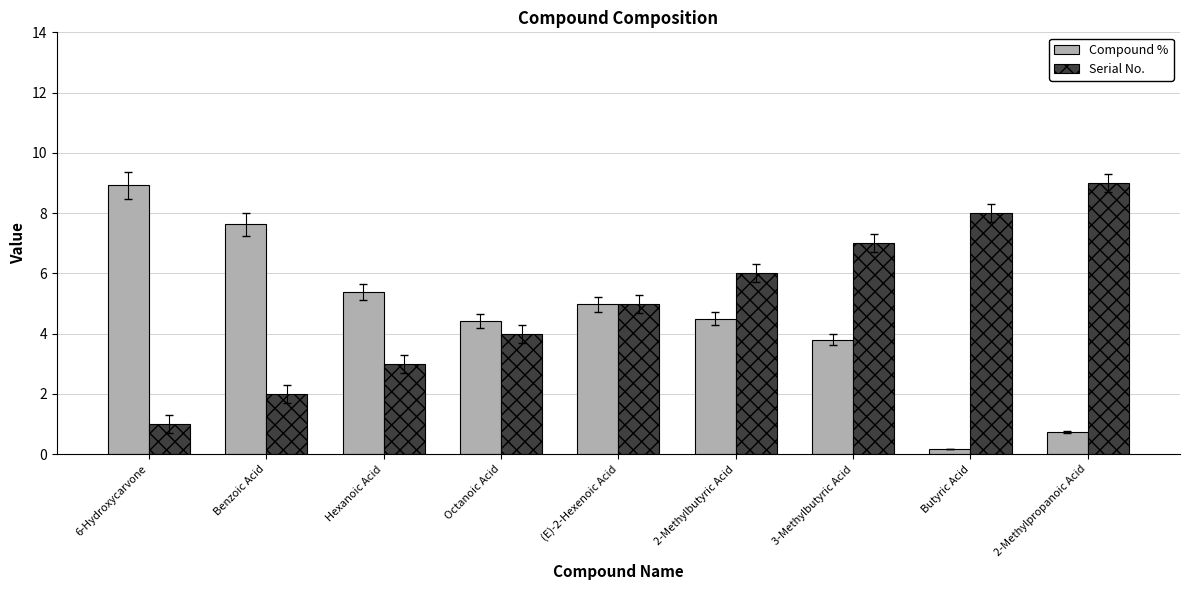

What is the label of the 4th bar from the left?

Octanoic Acid